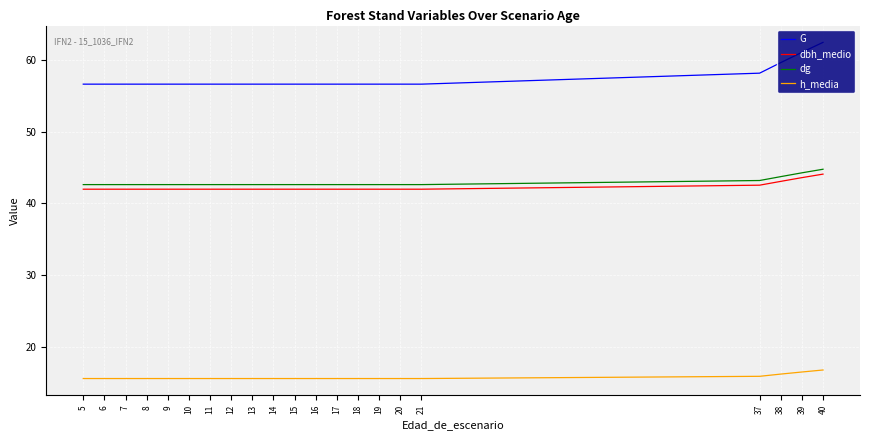

The value of G at 6 is 82.1. True or false?

False